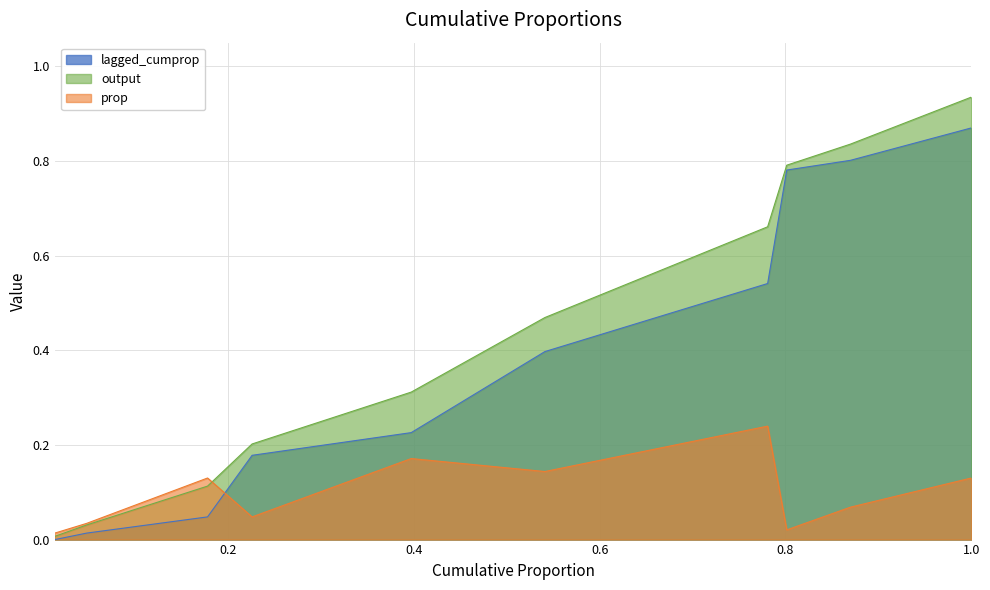

True or false: lagged_cumprop and output cross at least once.

False